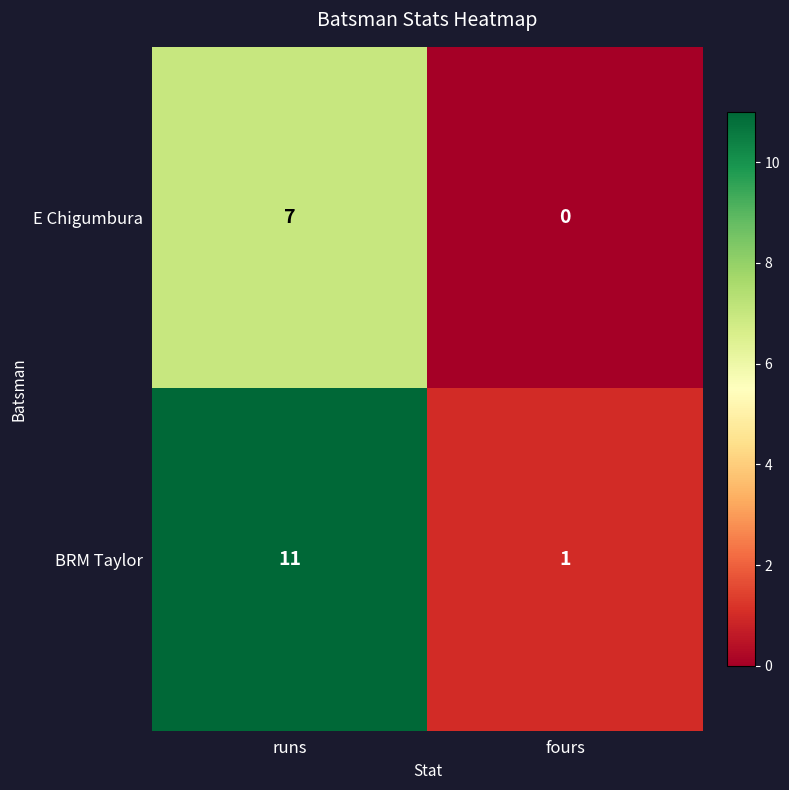

How many data points does each series have?

2